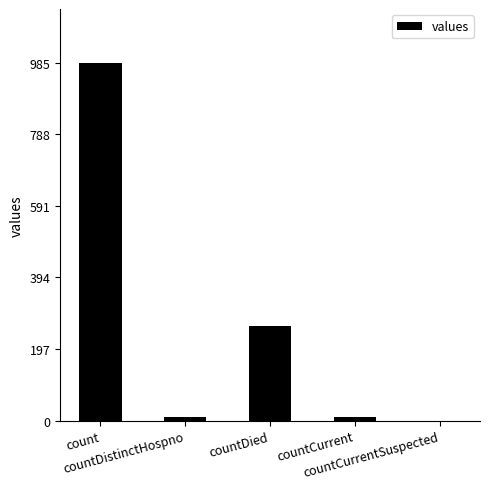

What is the sum of all values?

1267